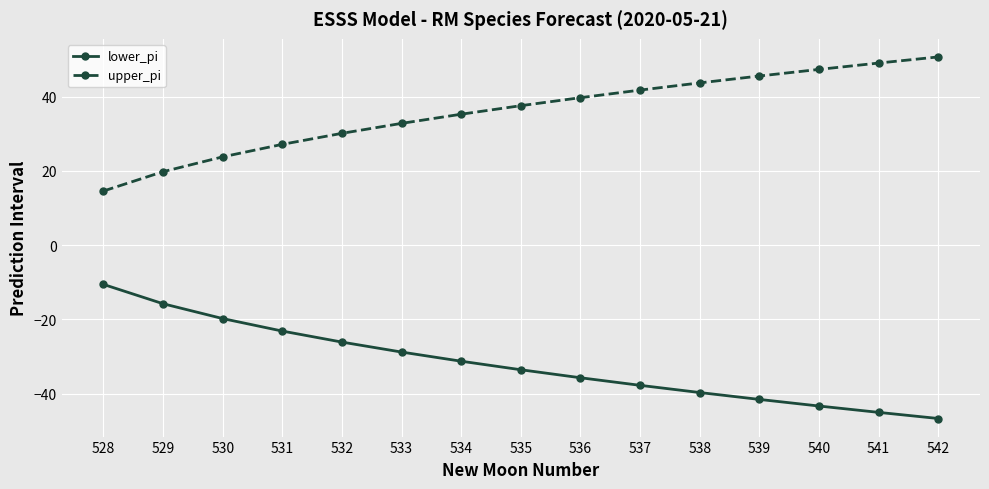

What is the spread (max minus min) of values at 540?

90.6